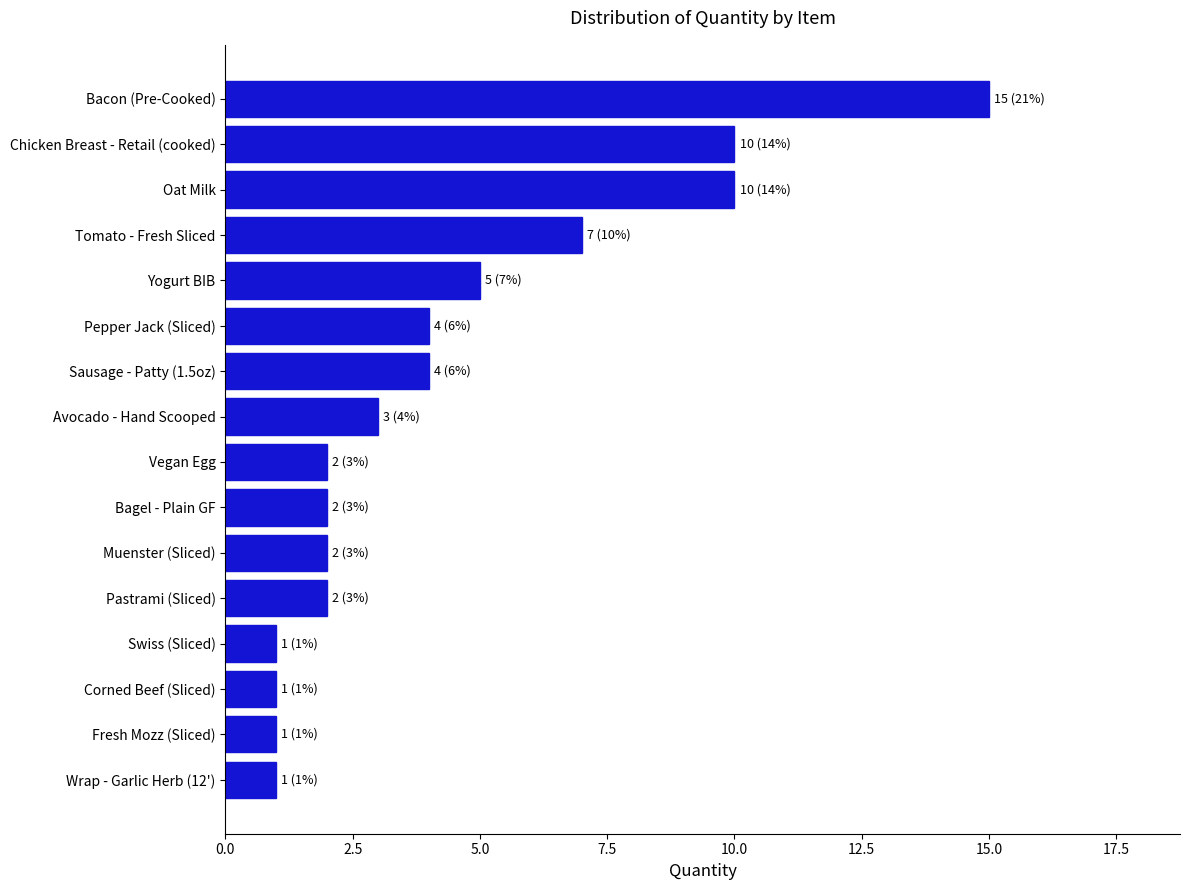

What is the sum of all values?

70